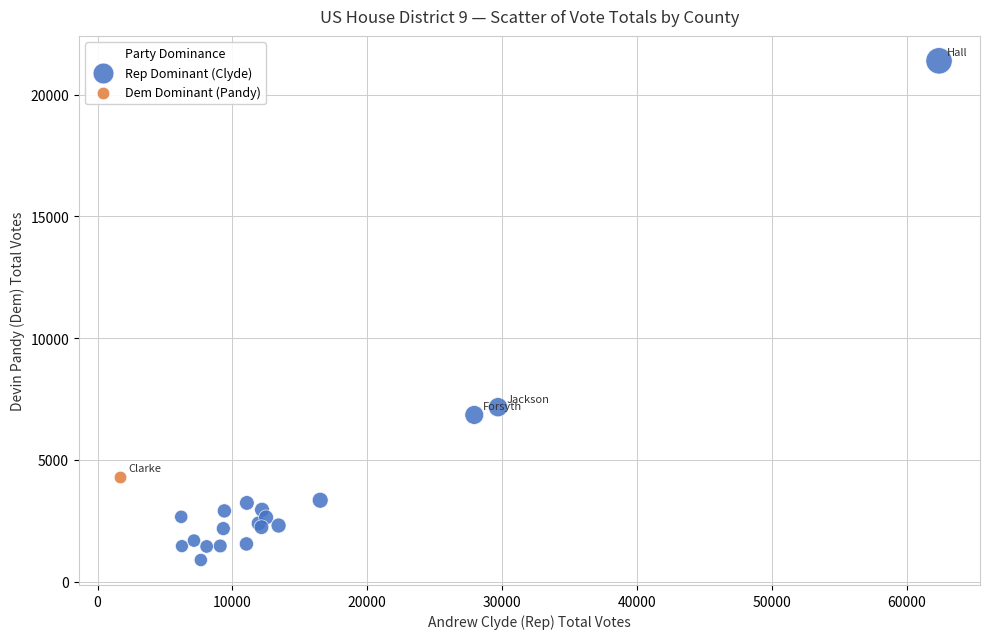

What are all the series names shown in the legend?

Rep Dominant (Clyde), Dem Dominant (Pandy)